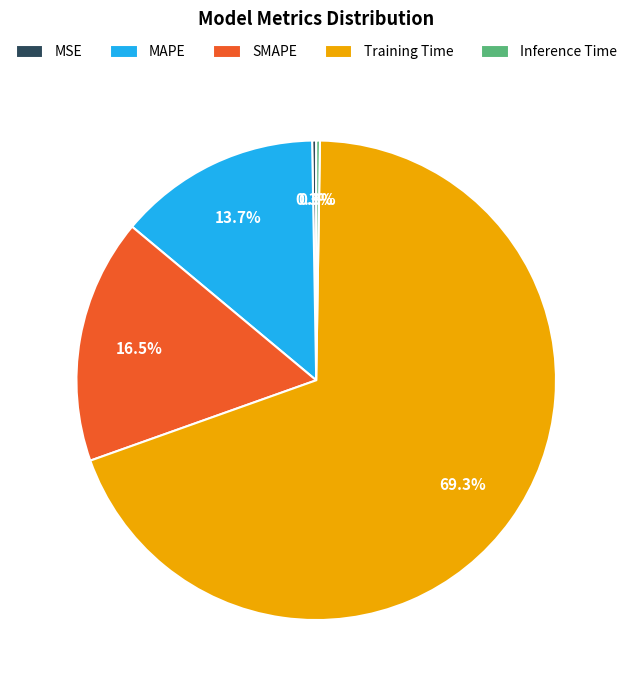

Is Training Time the majority of the pie?

Yes